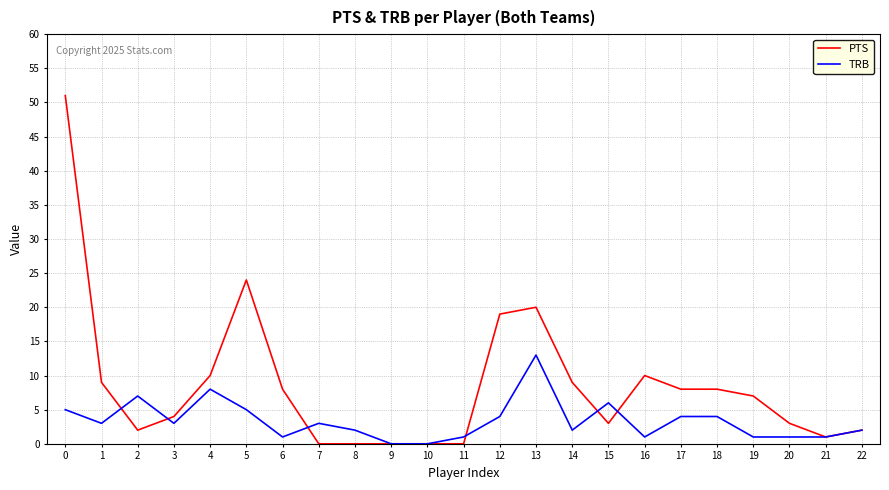

Count the number of categories in the chart.

23